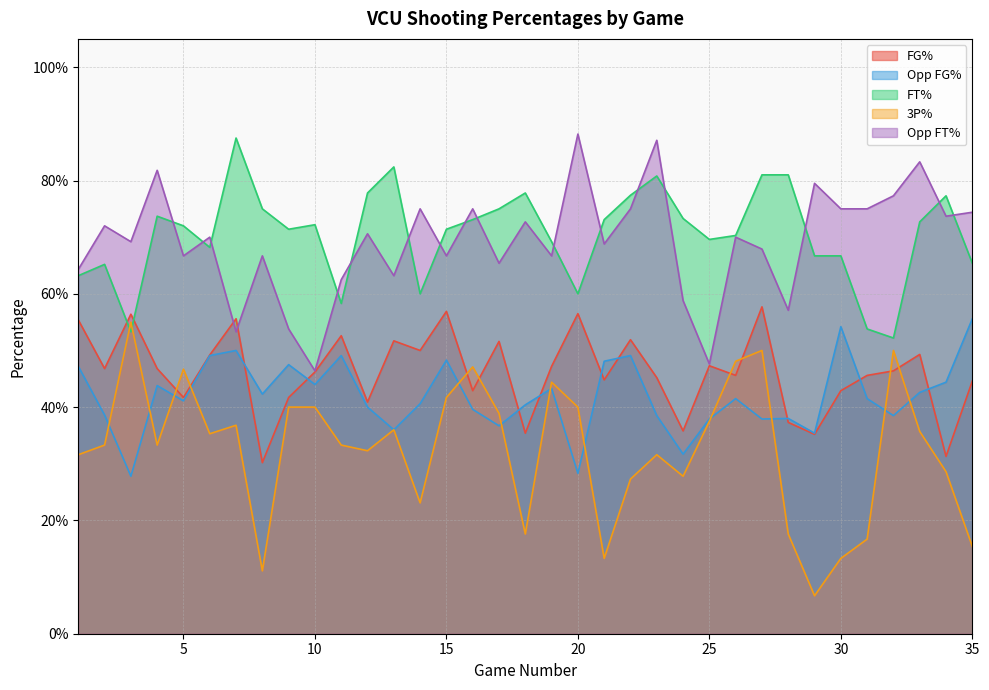

How many Opp_FT_Pct values are between 0 and 1?

35